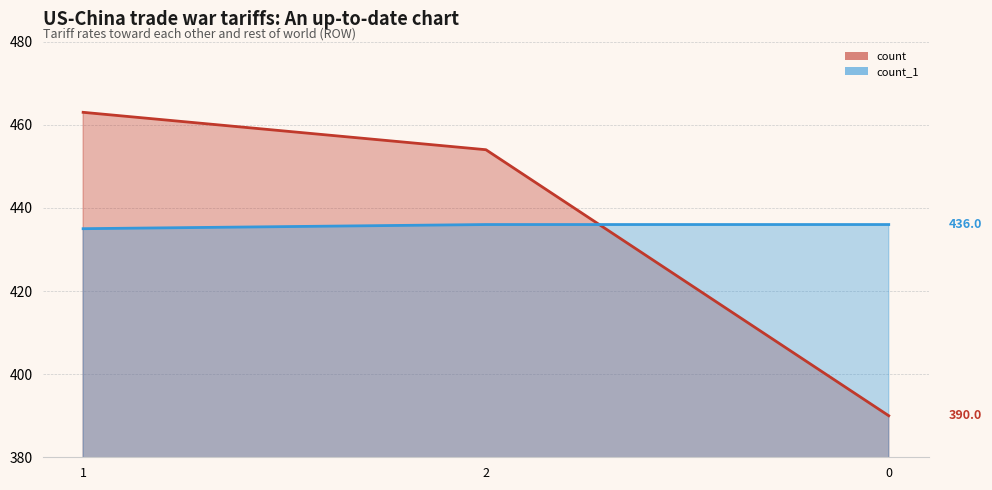

What is the difference between the maximum and minimum values in the count line series?

73